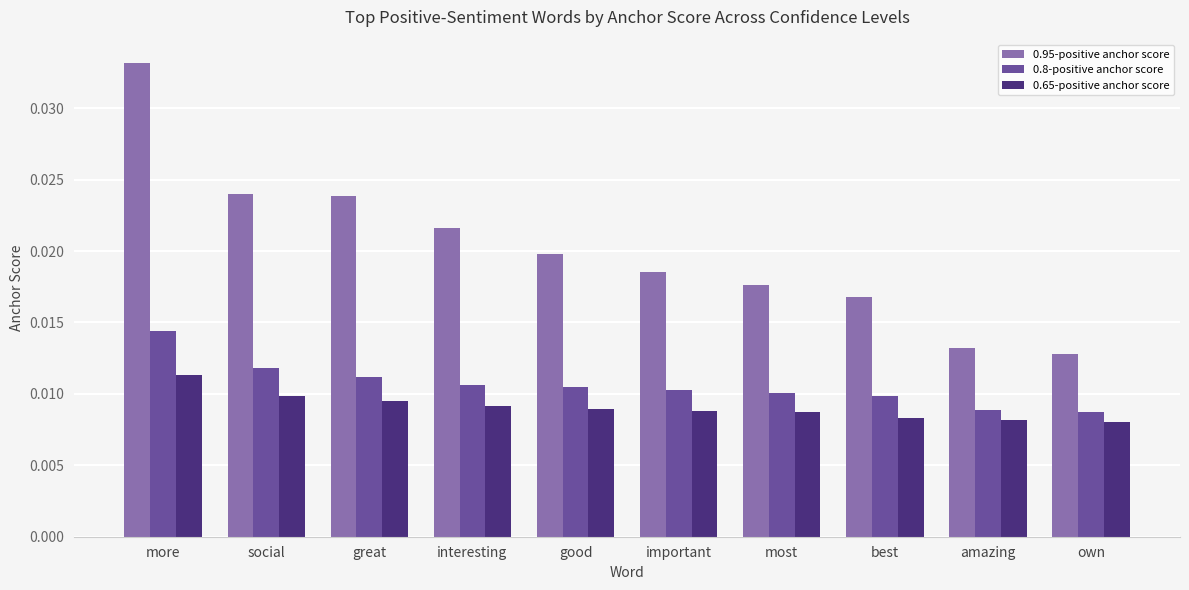

True or false: 0.95-positive anchor score has a value of 0.1 at more.

False